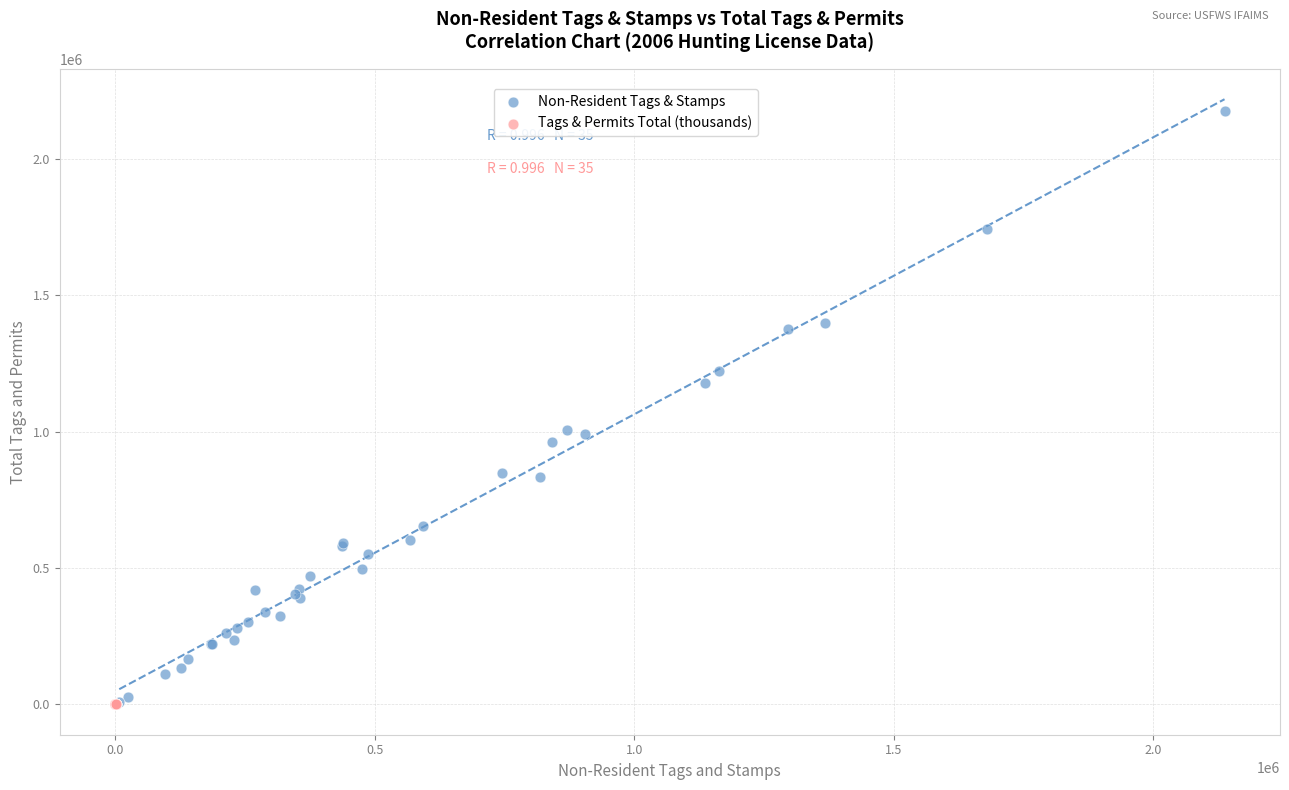

Which series has the widest spread of Y values?

Non-Resident Tags & Stamps